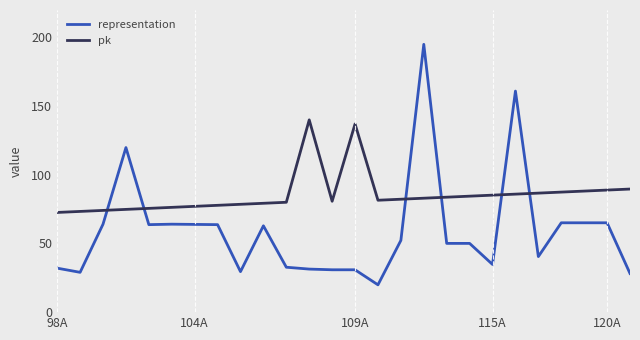

How many lines are shown in the chart?

2